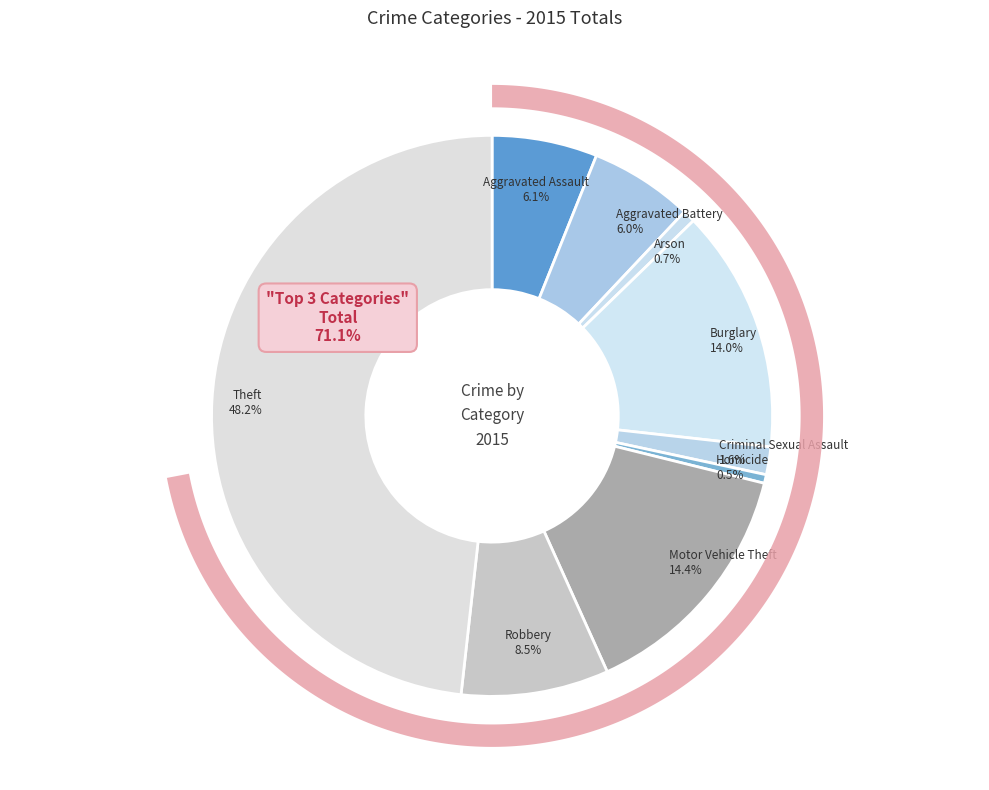

What portion of the pie excludes Robbery?

91.5%